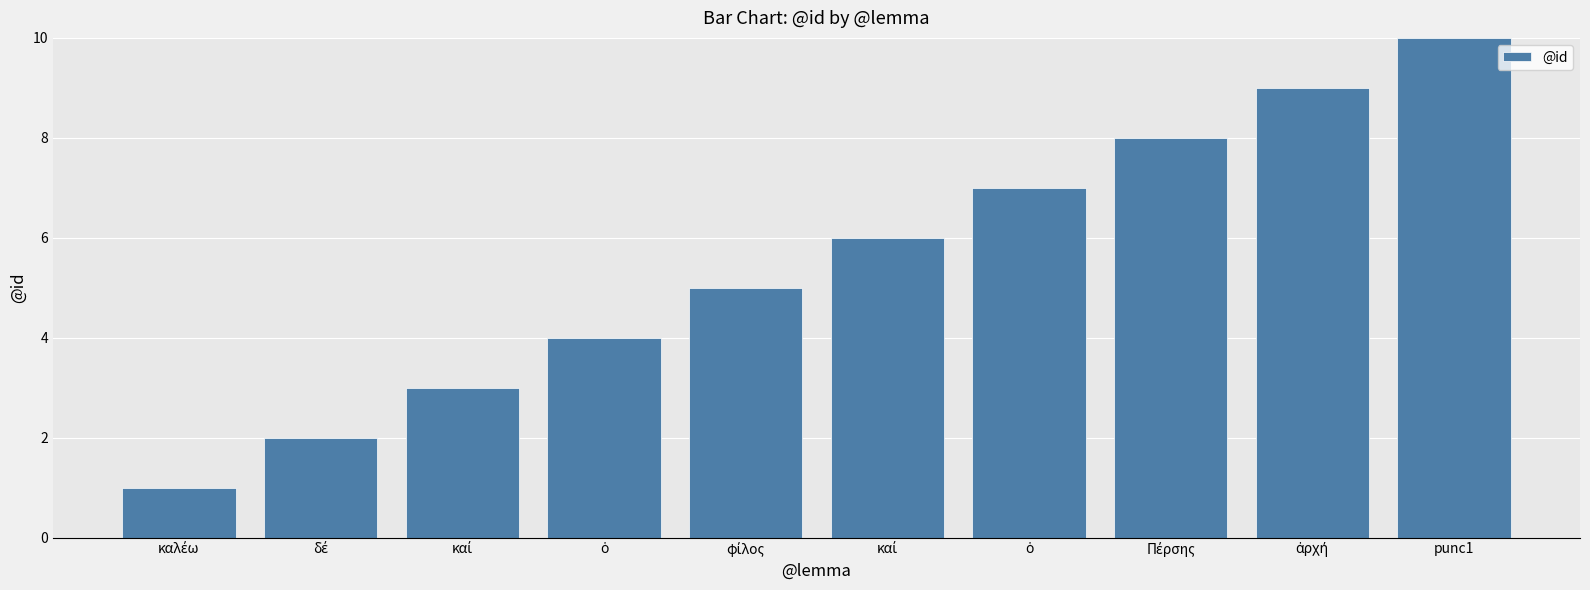

Does the chart contain stacked bars?

No